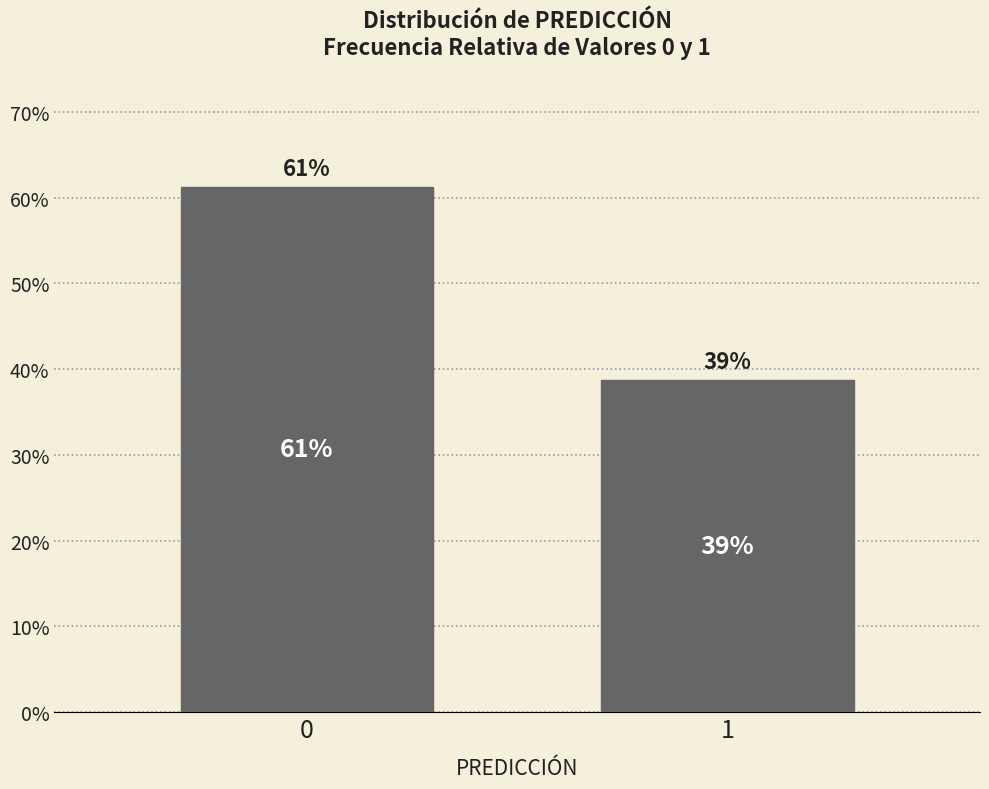

What is the value of the 1st bar from the left?

61.3